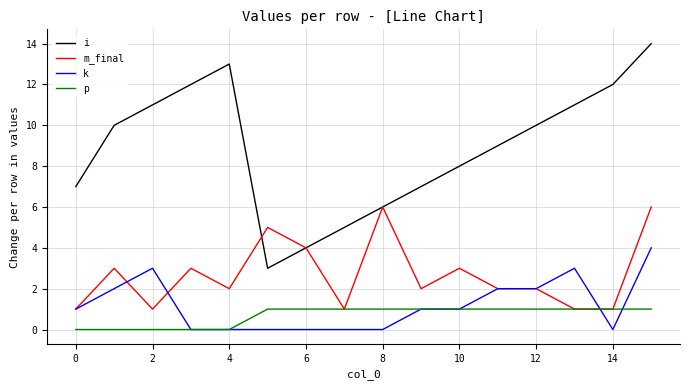

True or false: i and p intersect in this chart.

False